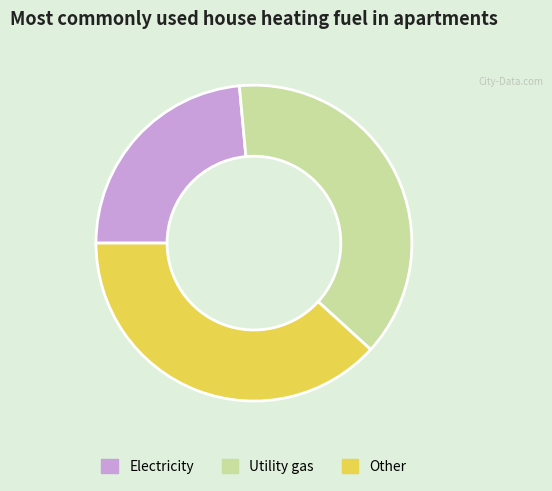

How many segments does this pie chart have?

3